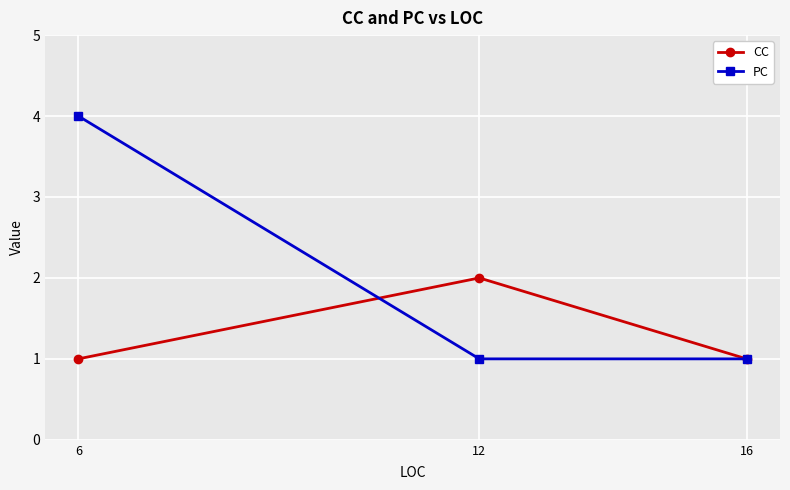

How many distinct data groups are displayed?

2